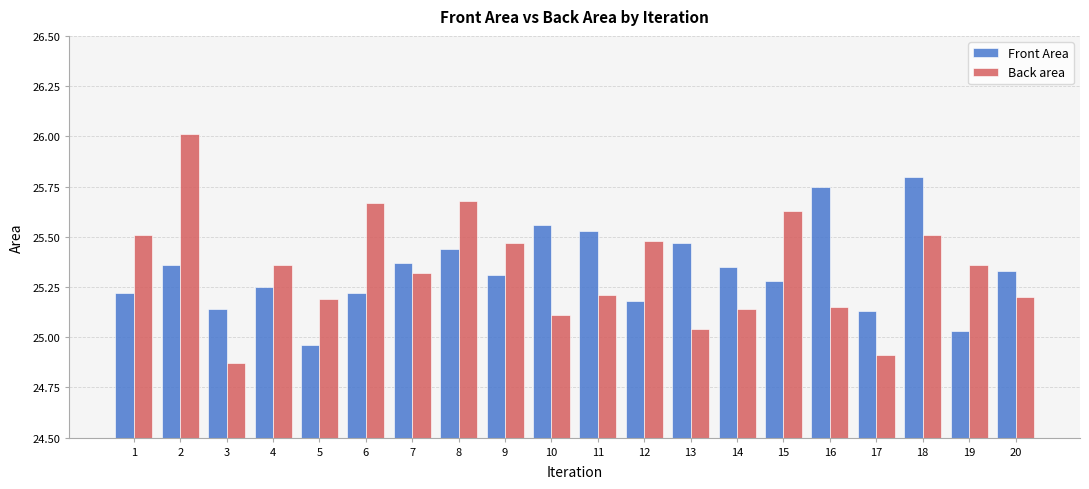

Which series has the largest range (max minus min)?

Back area